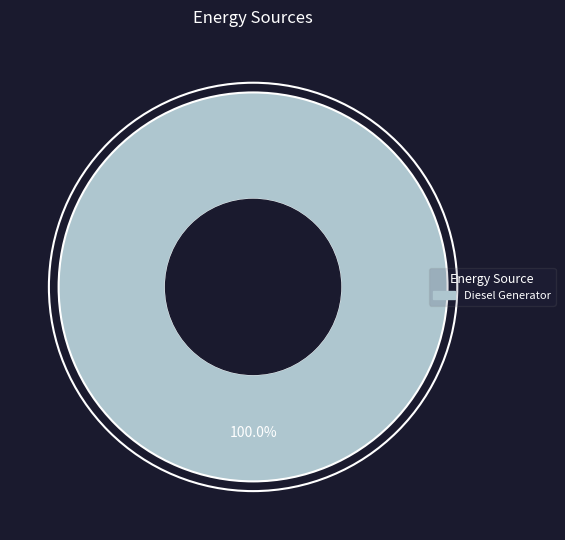

Is there a majority slice in this chart?

Yes